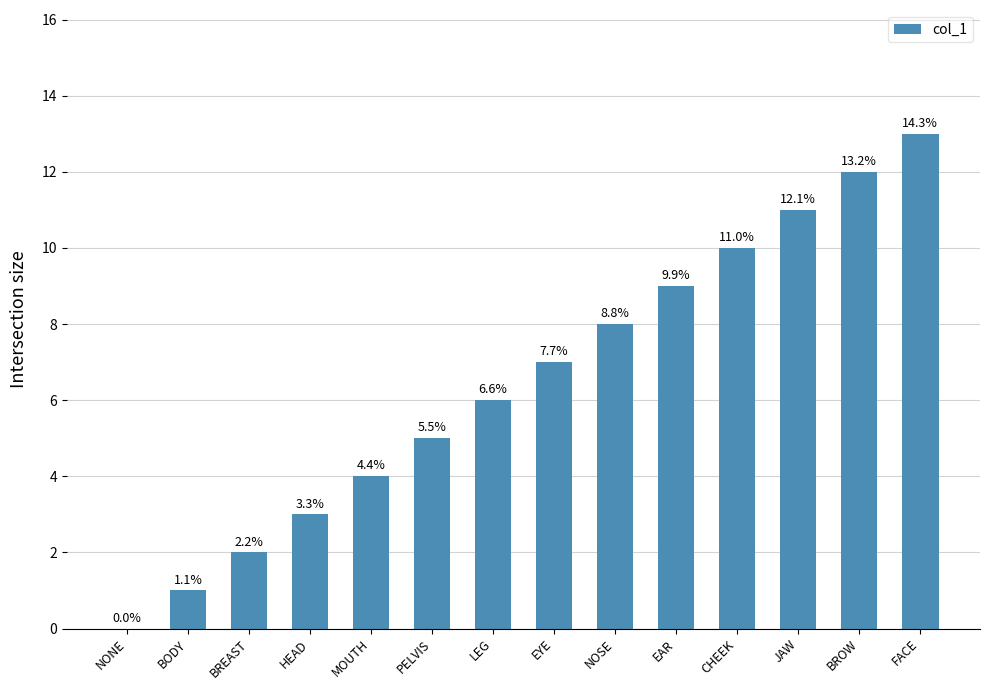

Is it true that the value at PELVIS is 1?

False